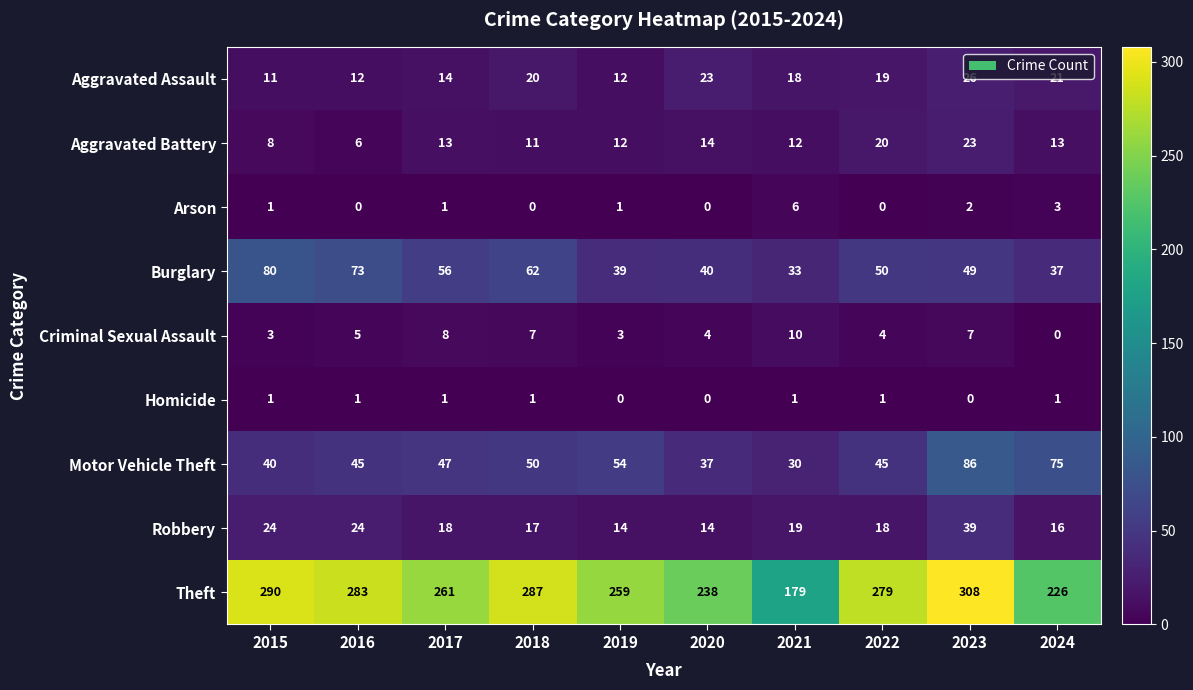

At how many categories does at least one series exceed 50?

10